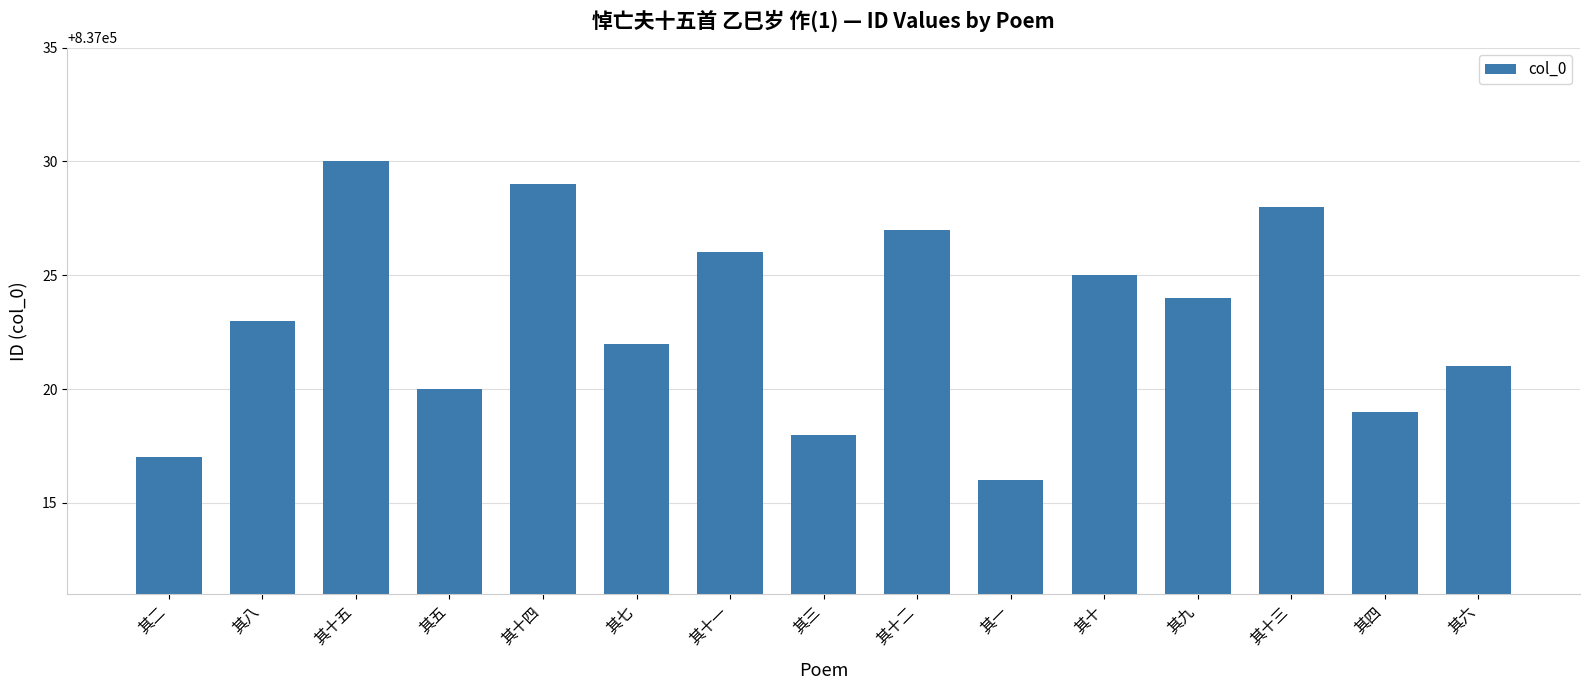

Is it true that the value at 其五 is 837020?

True